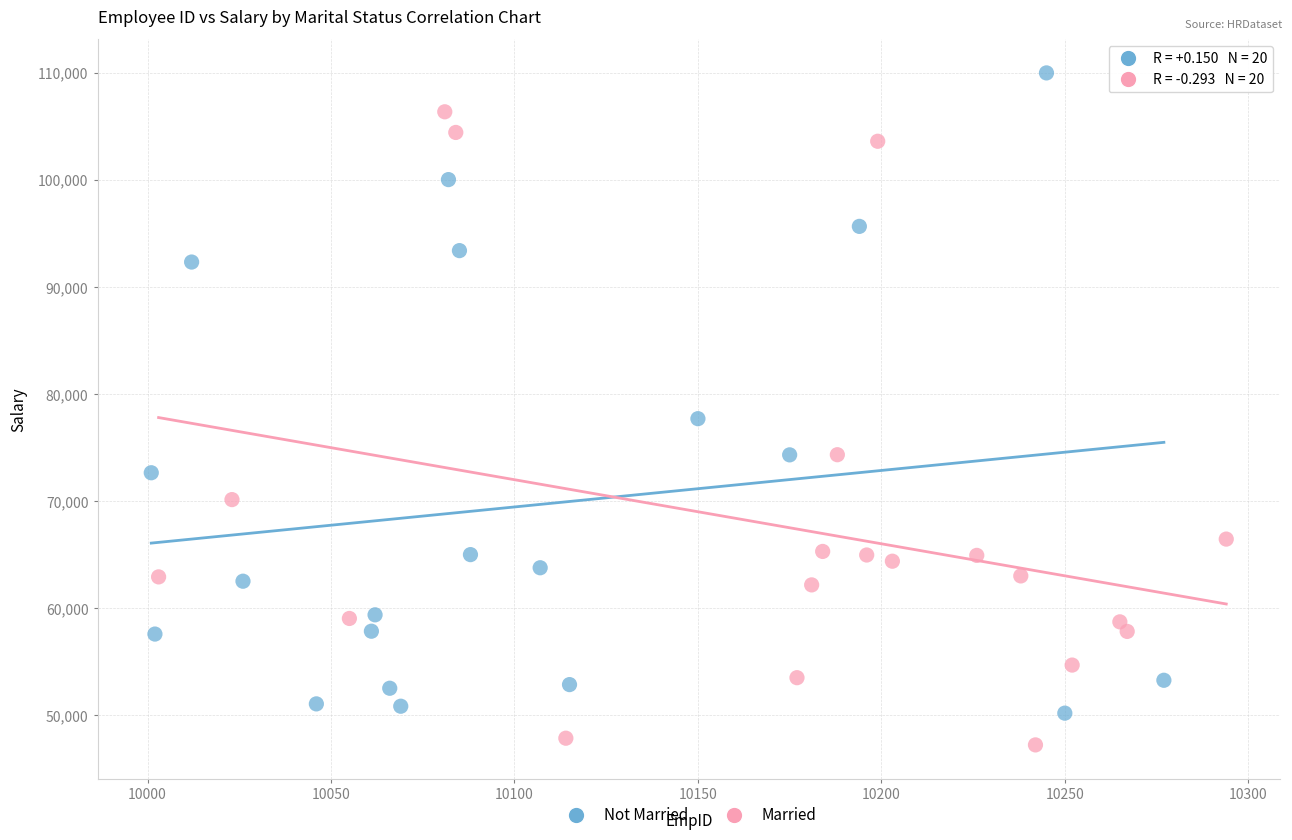

Which series reaches the maximum Y coordinate?

Not Married